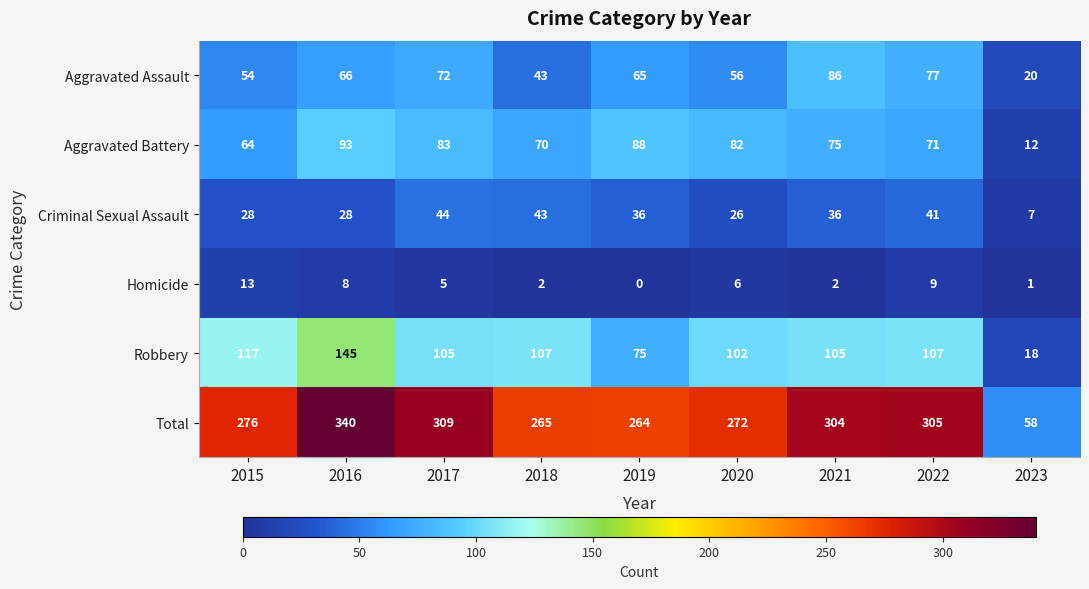

What is the sum of the Total values at 2020 and 2023?

330